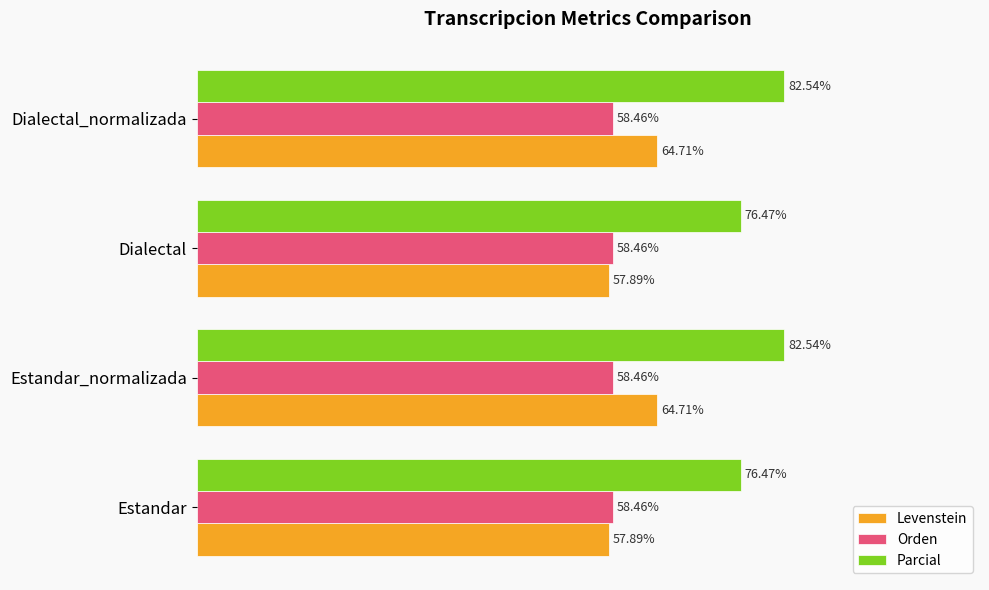

Between Estandar_normalizada and Dialectal, which series saw the biggest shift?

Levenstein